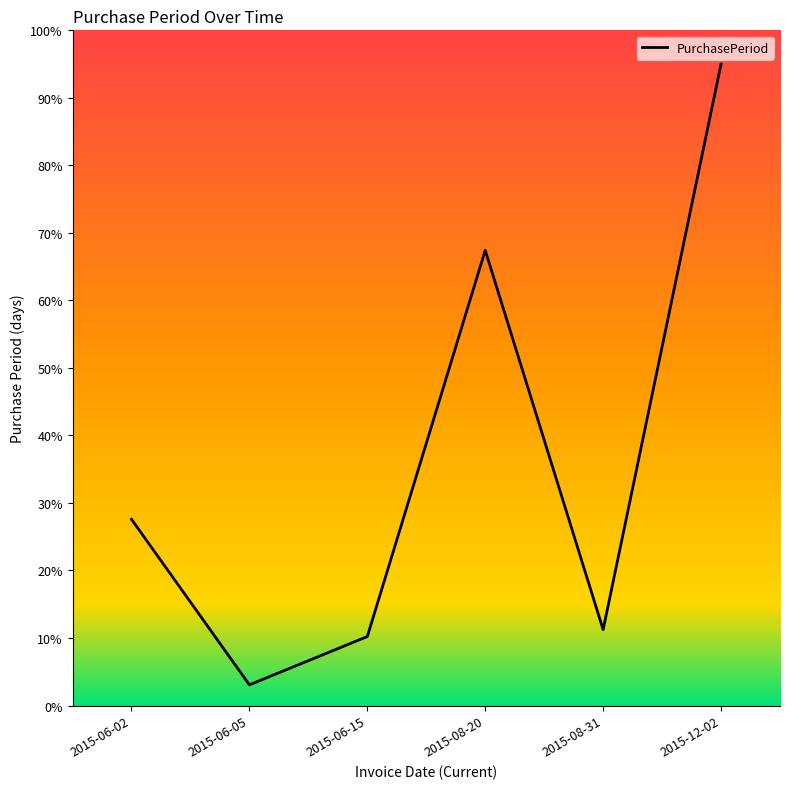

What position from the left is 2015-12-02?

6